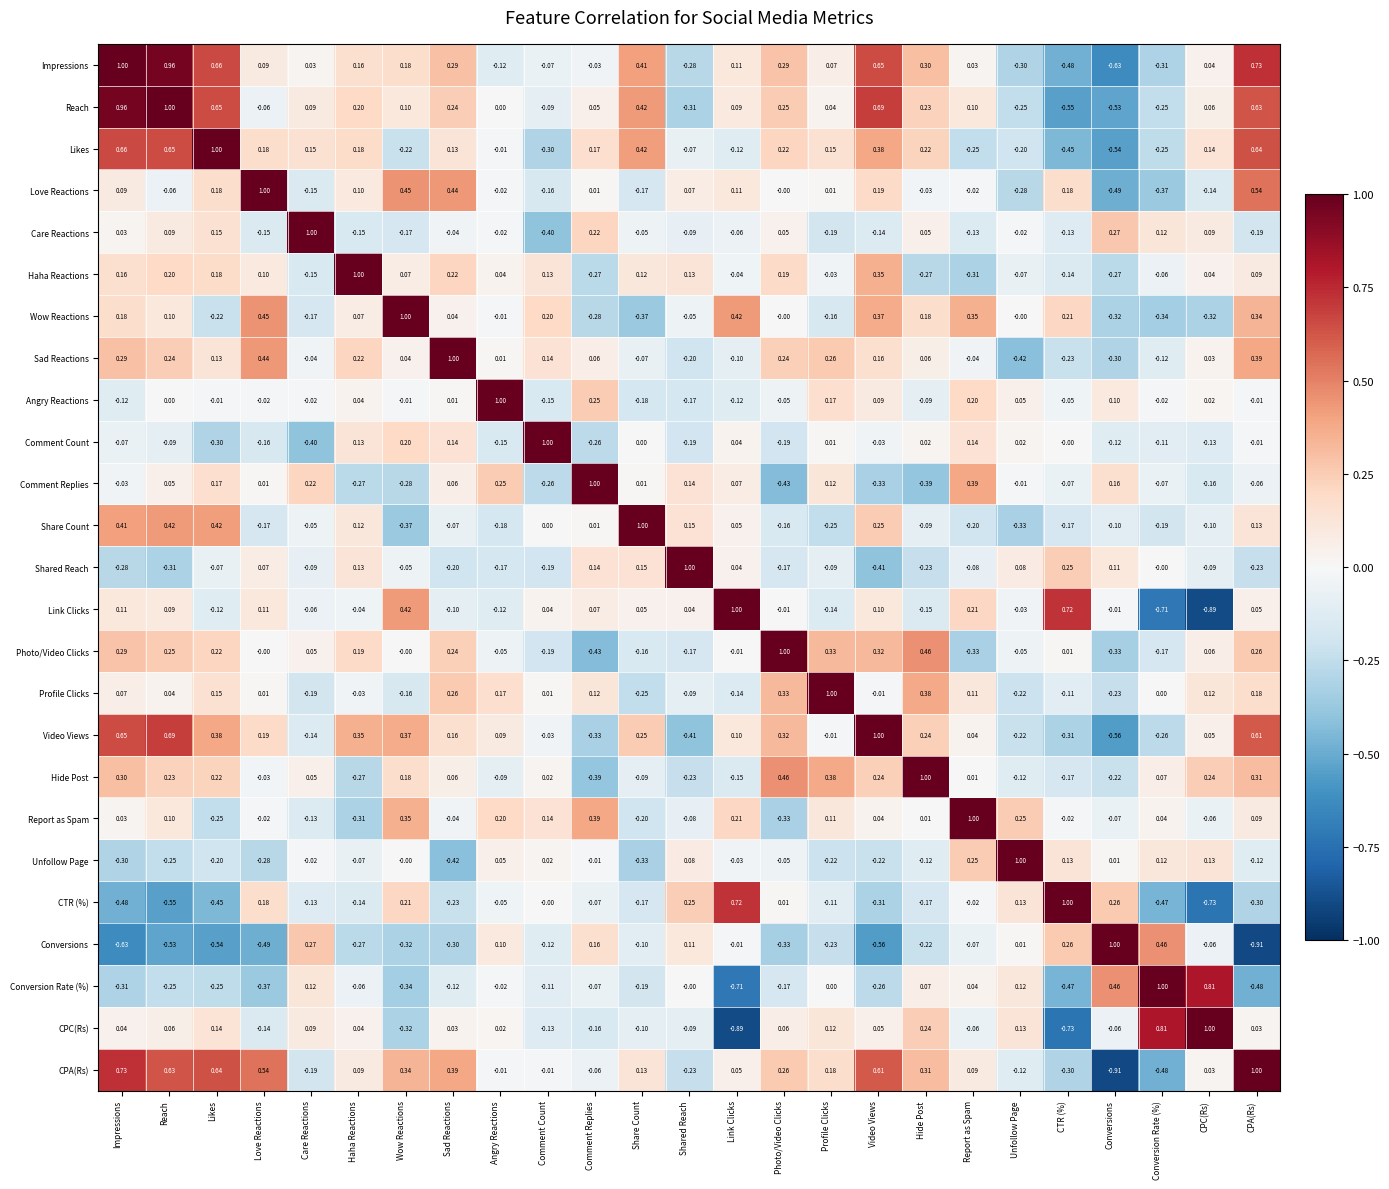

At which label does Care Reactions reach its minimum?

Comment Count